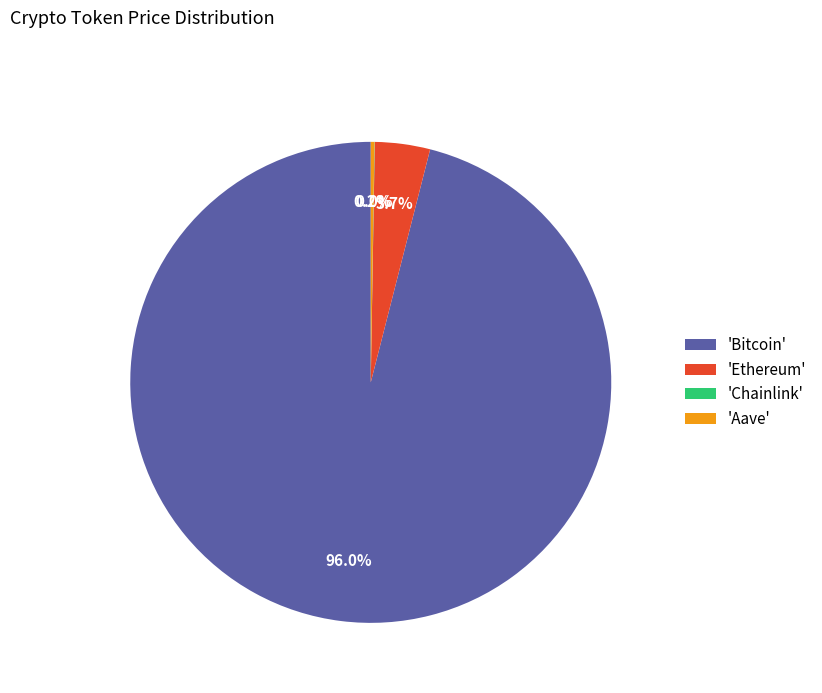

Which slice is the largest?

'Bitcoin'